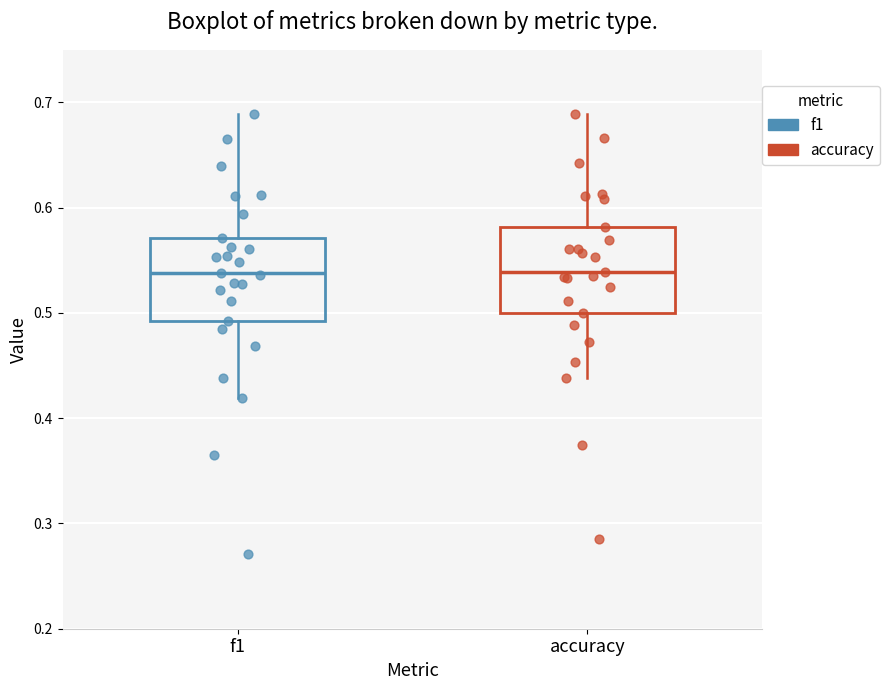

Reading left to right, transcribe this box plot: for each box, give where its median line is, the range the box spans, and where its two whiskers end, as read against the y-axis. The values are not printed on the chart, so give them approximately, as read against the axis.

f1: median 0.54, box 0.49 to 0.57, whiskers 0.42 to 0.69
accuracy: median 0.54, box 0.50 to 0.58, whiskers 0.44 to 0.69